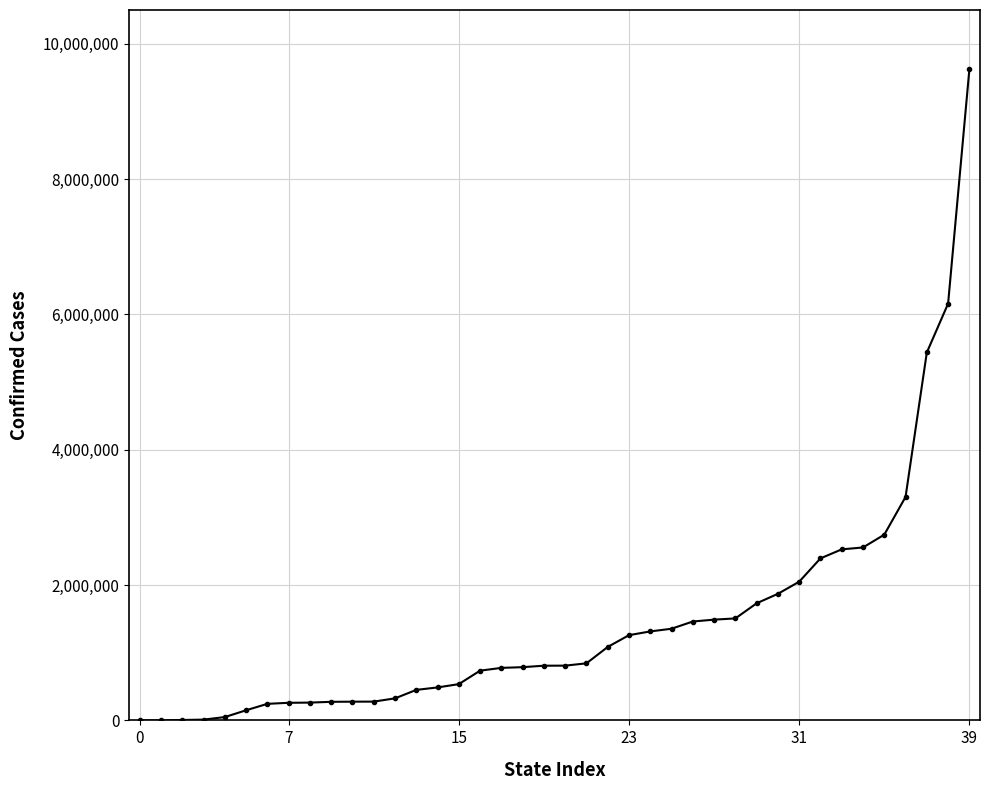

What is the maximum value shown in the chart?

9620995